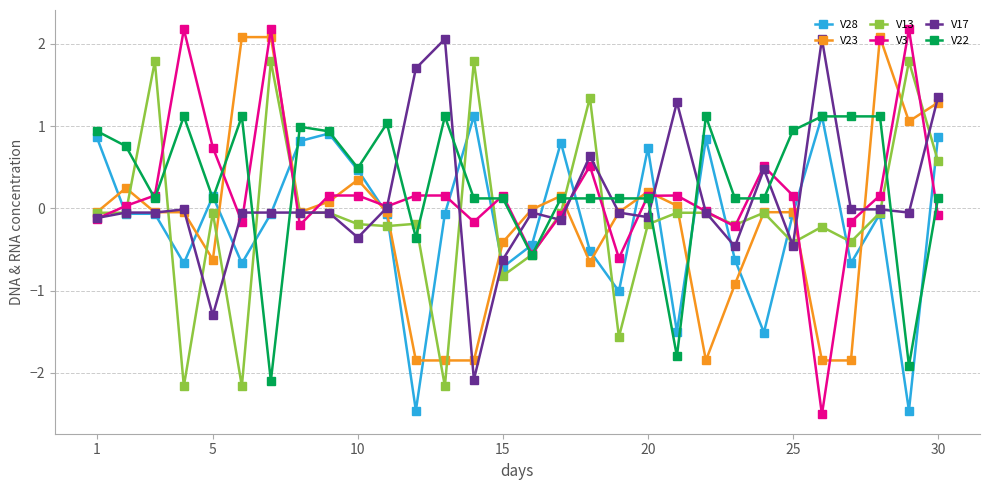

What is the maximum value shown in the chart?

2.2